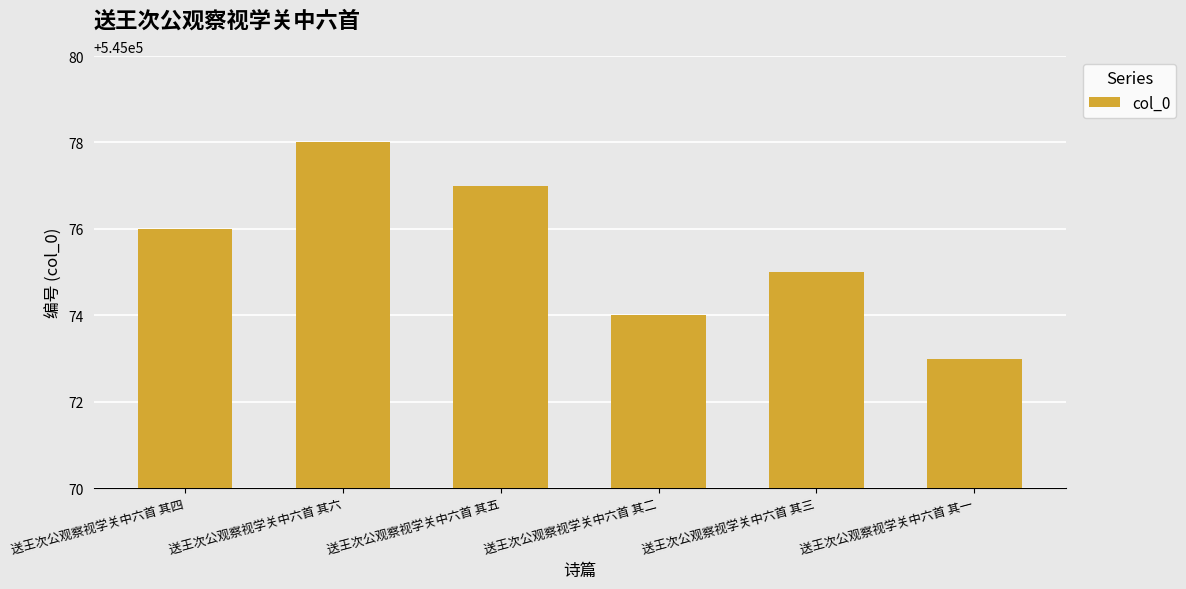

How many distinct data groups are displayed?

1